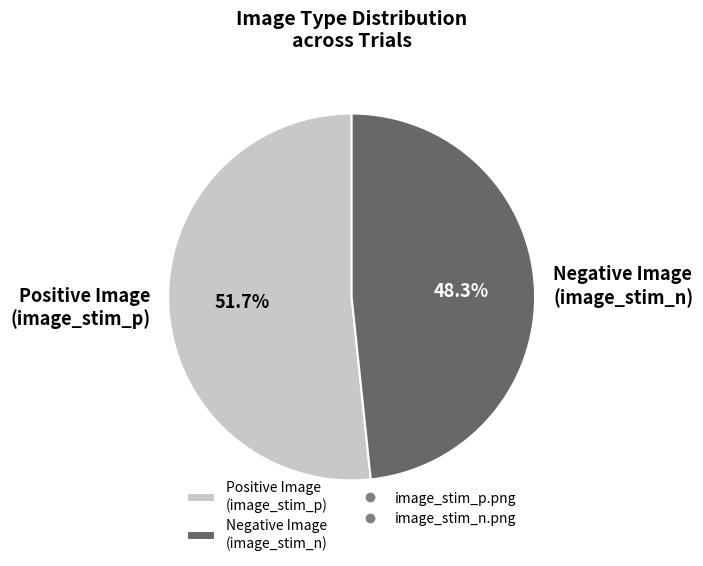

Which has a higher value, Positive Image (image_stim_p) or Negative Image (image_stim_n)?

Positive Image (image_stim_p)